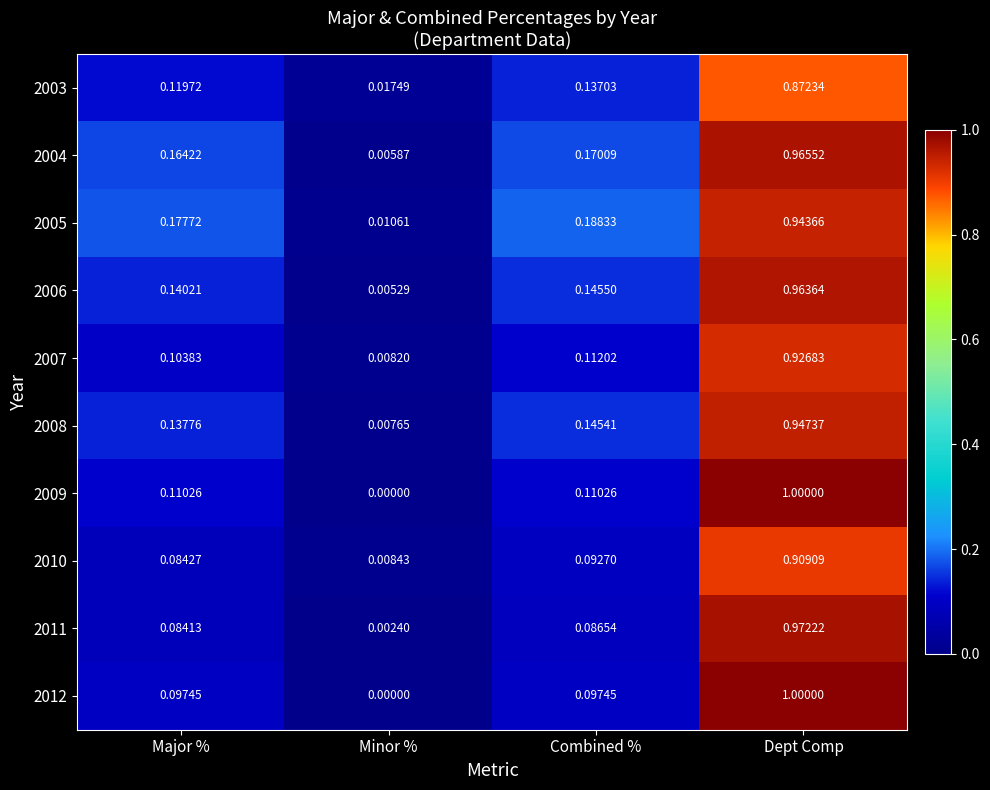

At which label is 2006 closest to 0?

Minor %